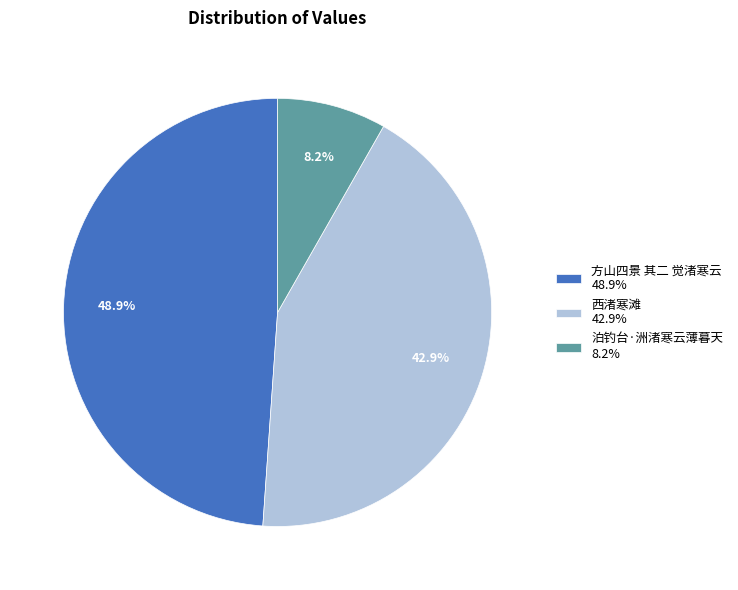

Is there any slice that represents more than half of the pie?

No